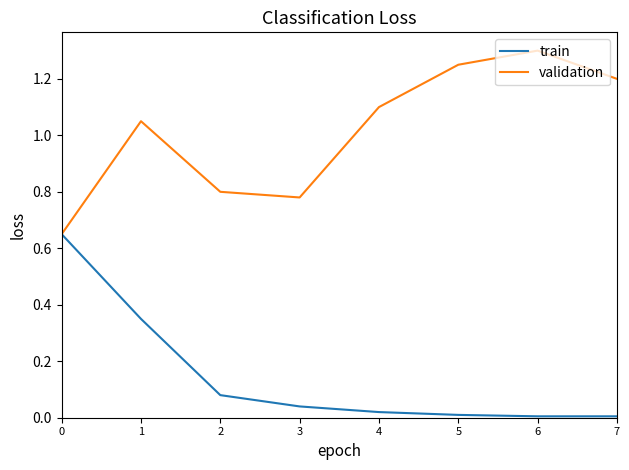

Is the value of validation at 7 greater than the value of train at 5?

Yes